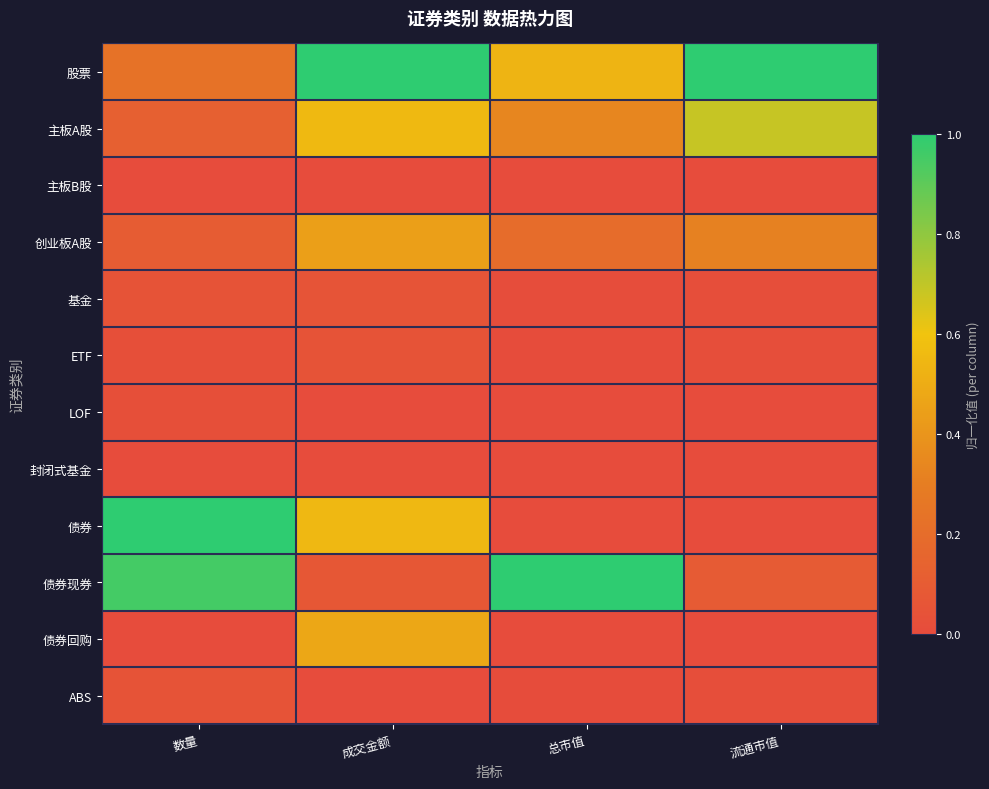

What is the total value across all series at 流通市值?

2.1